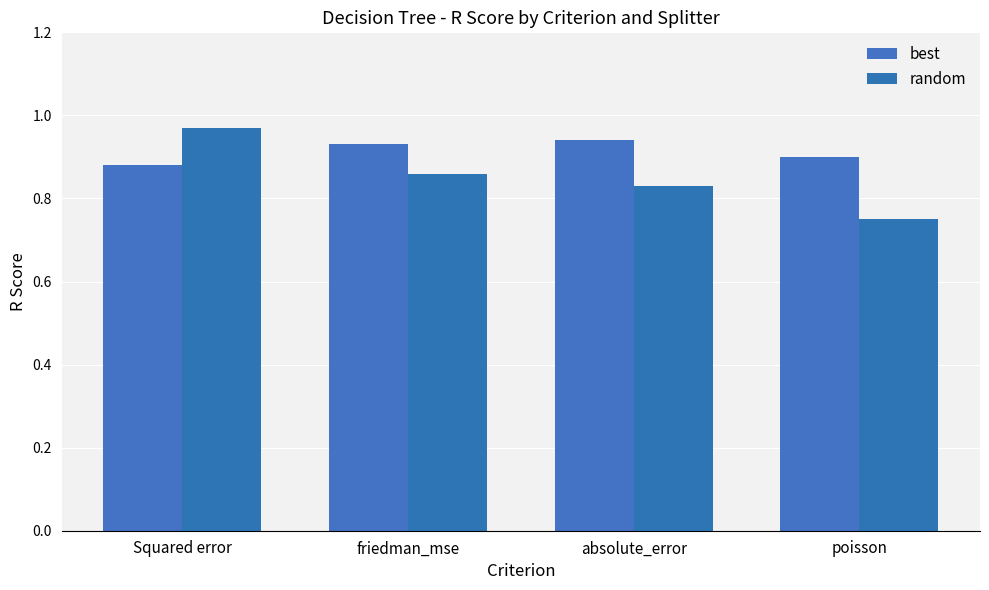

What is the label of the 1st bar from the left?

Squared error